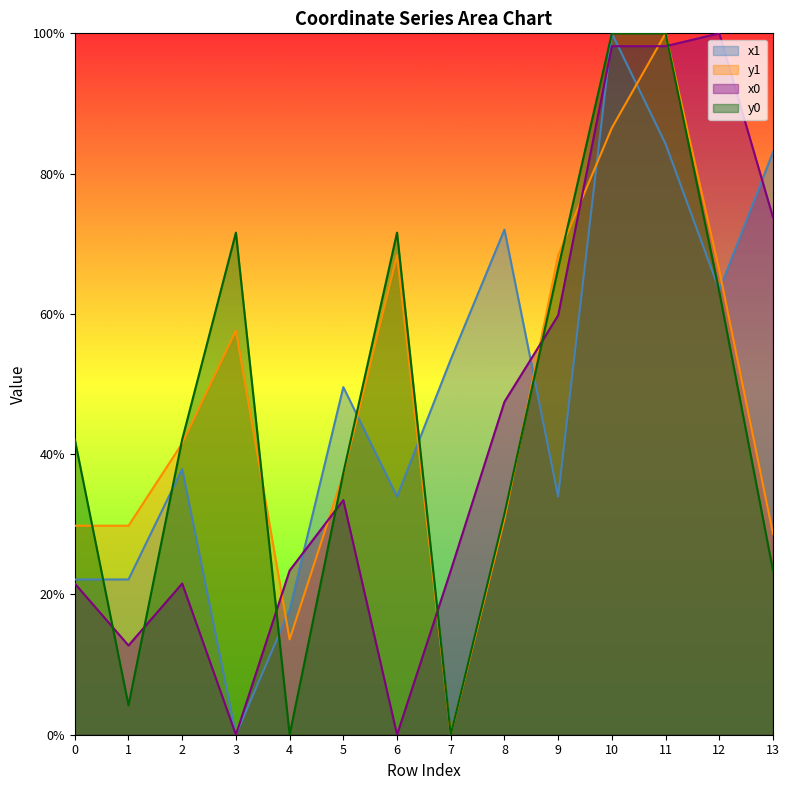

Which category has the highest value across all series?

10